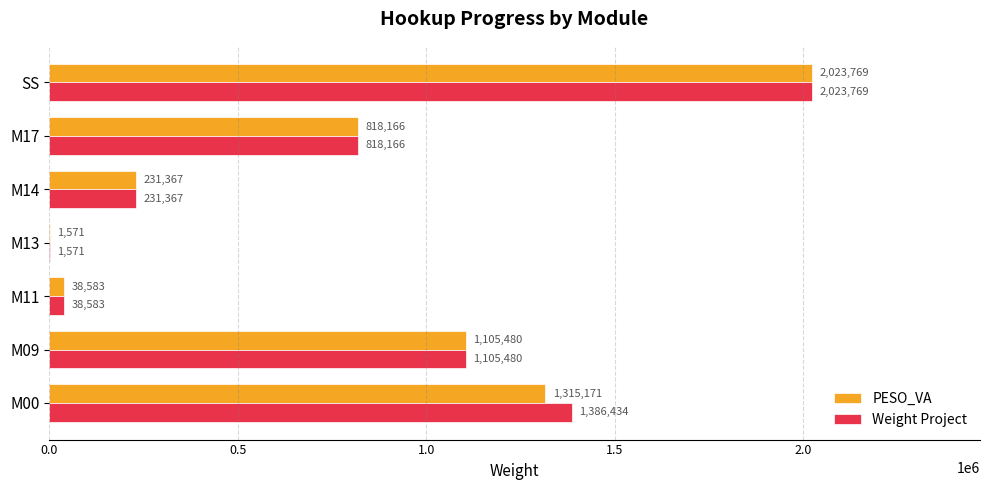

Is the value of Weight Project at M00 greater than the value of PESO_VA at M17?

Yes